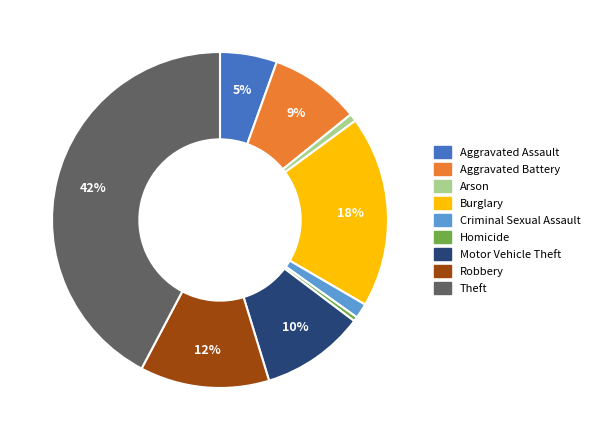

Which category has the biggest portion of the pie?

Theft